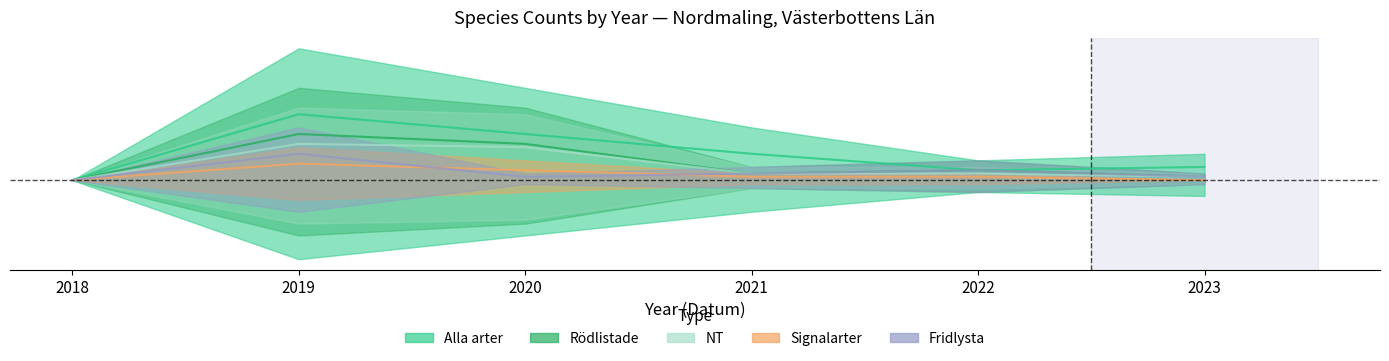

True or false: NT has a value of 0.0 at 2023.

False